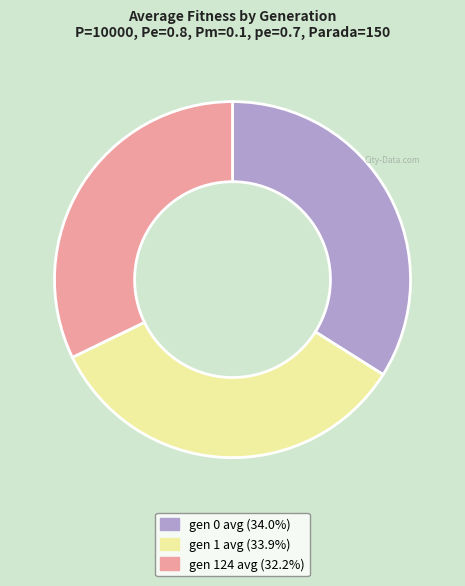

Is there a majority slice in this chart?

No